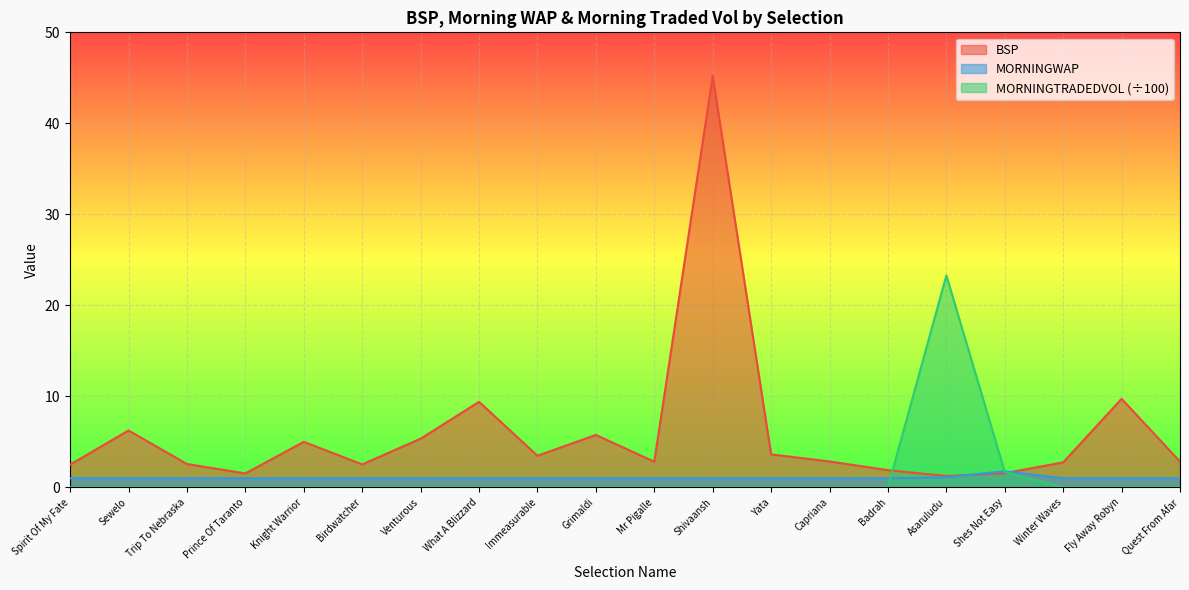

What are all the series names shown in the legend?

BSP, MORNINGWAP, MORNINGTRADEDVOL (÷100)